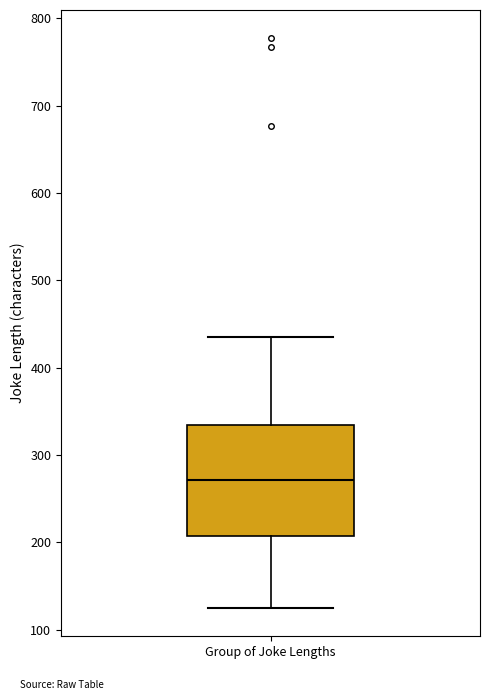

Read this box plot against the y-axis: the position of the median line, the range covered by the box, and the ends of both whiskers. The values are not printed on the chart, so give them approximately, as read against the axis.

median 270, box 210 to 330, whiskers 130 to 440